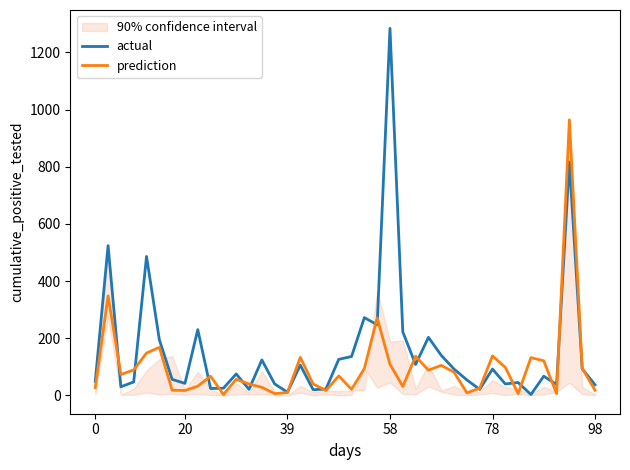

What is the maximum value for actual?

1284